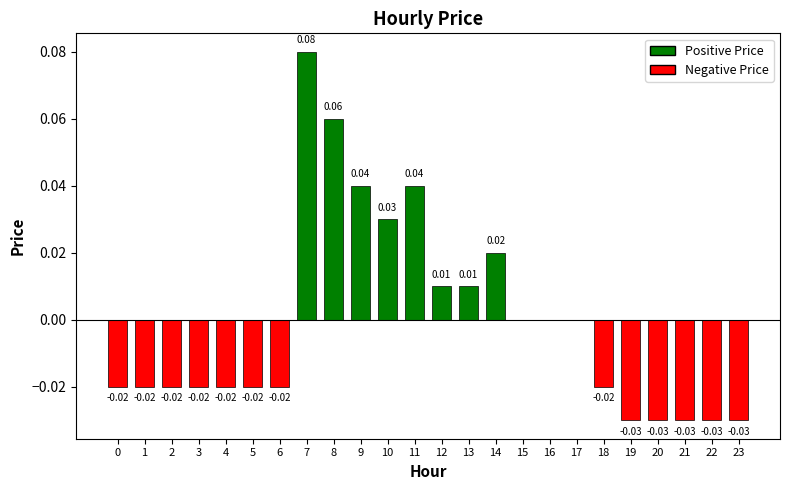

Which has a higher value, 5 or 21?

5